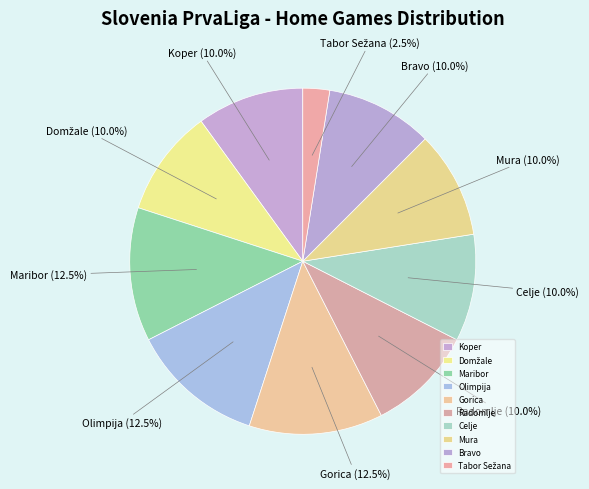

Do Mura and Koper together represent more than half of the pie?

No